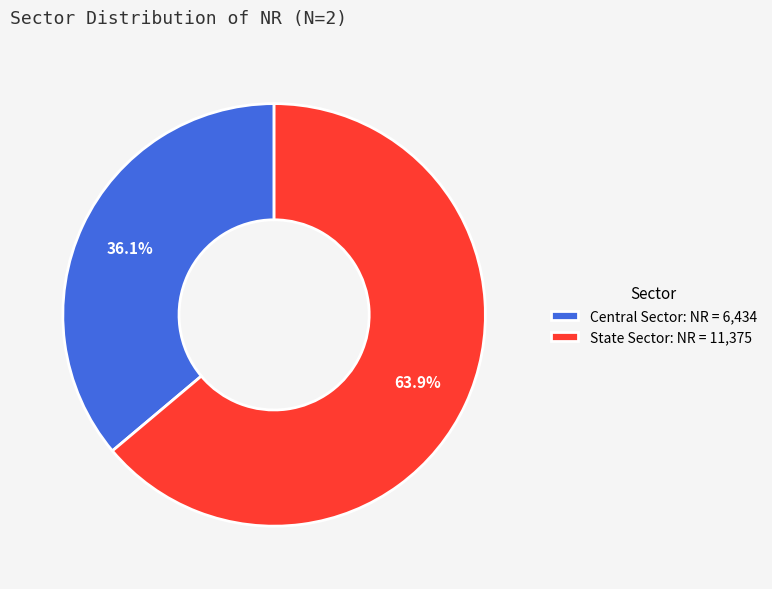

To the nearest percent, what percentage of the pie is State Sector?

64%